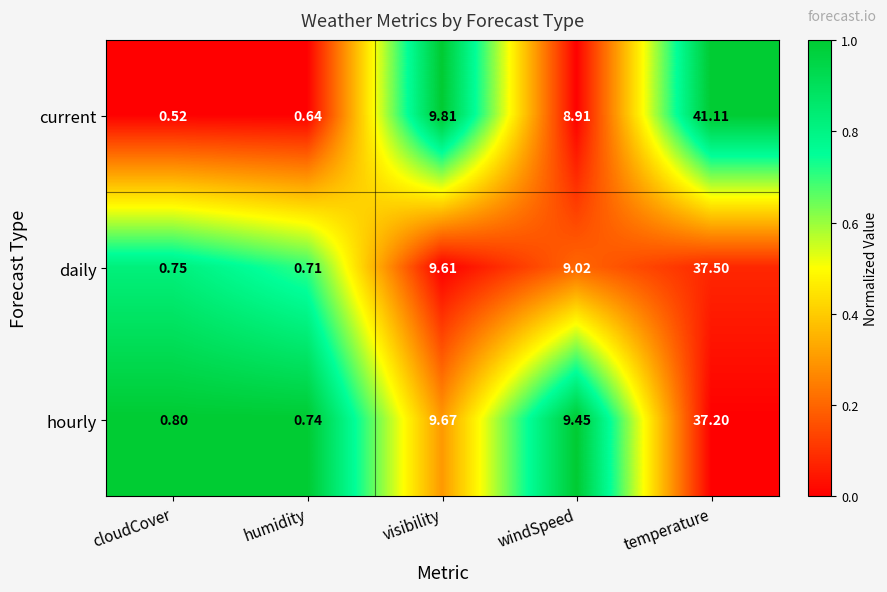

Which series has the largest range (max minus min)?

current